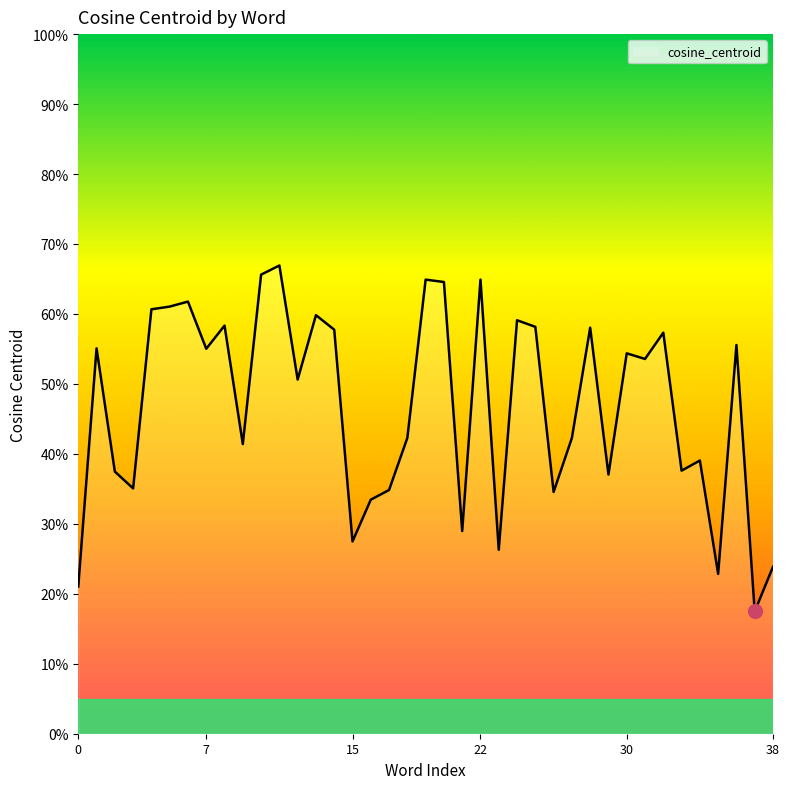

How many values are between 0 and 1?

39